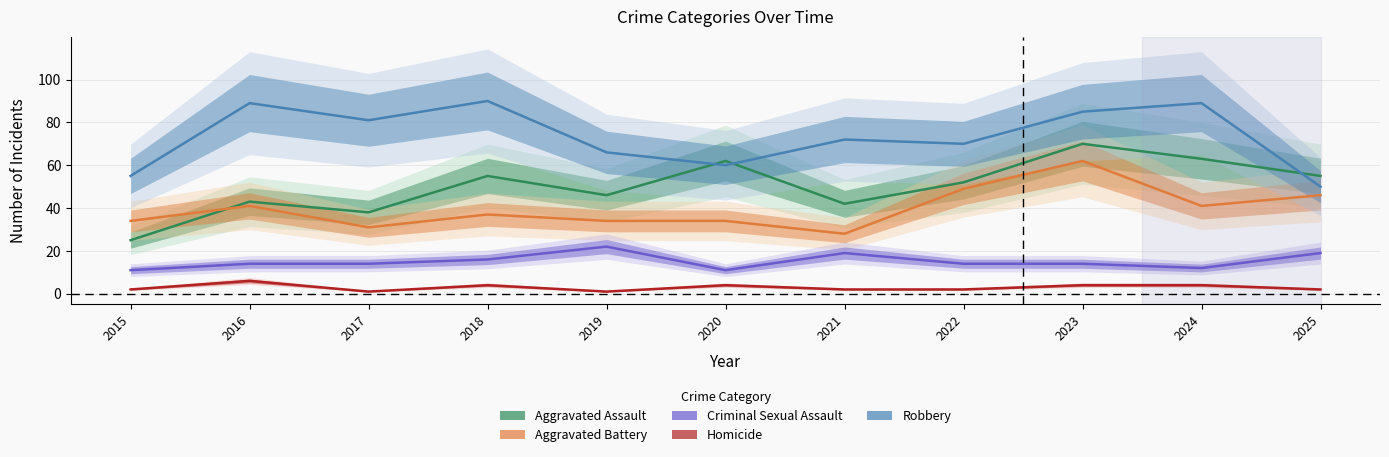

Where is the first local maximum for Aggravated Assault?

2016